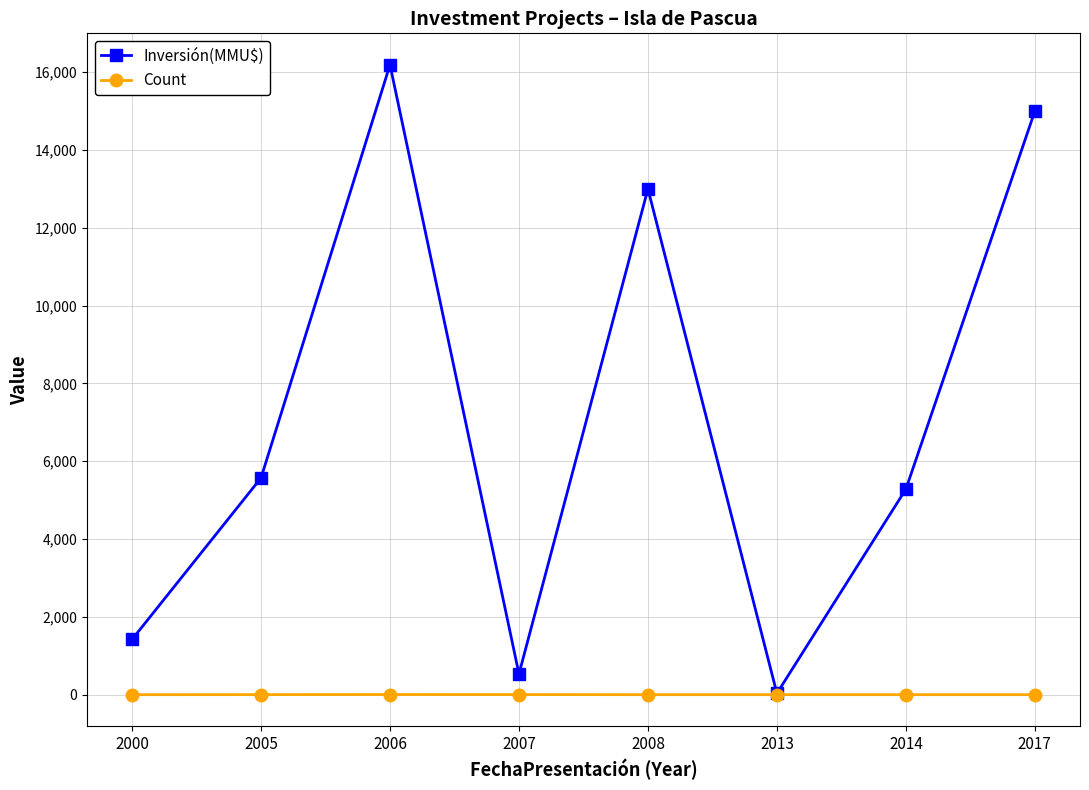

Where is Inversión(MMU$) nearest to the value 8112?

2005